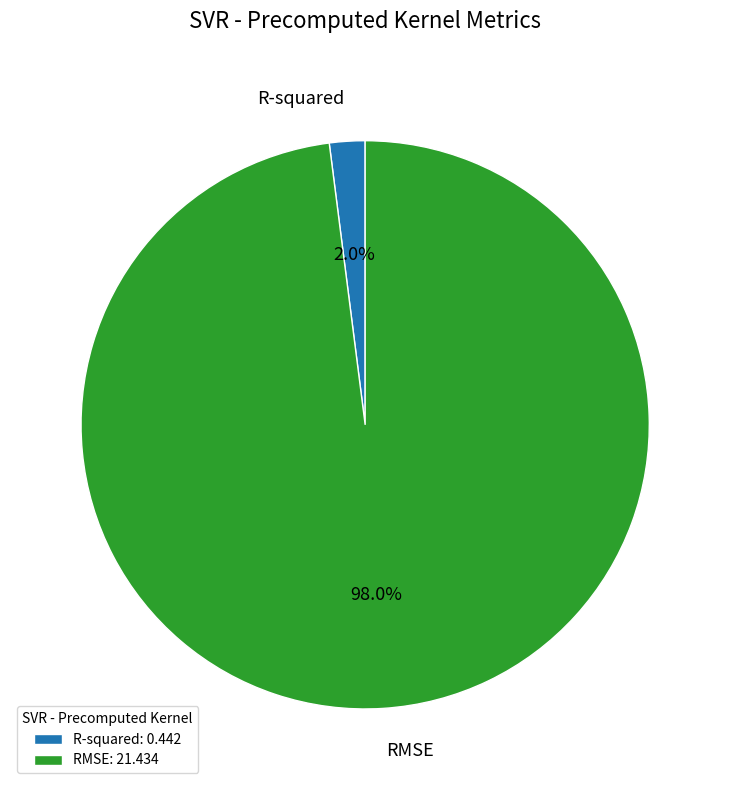

To the nearest percent, what portion does RMSE represent?

98%